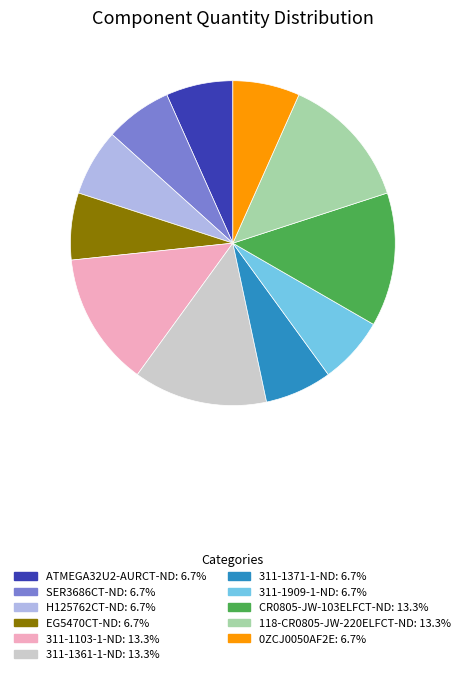

Is the sum of 311-1103-1-ND and 311-1909-1-ND greater than half?

No